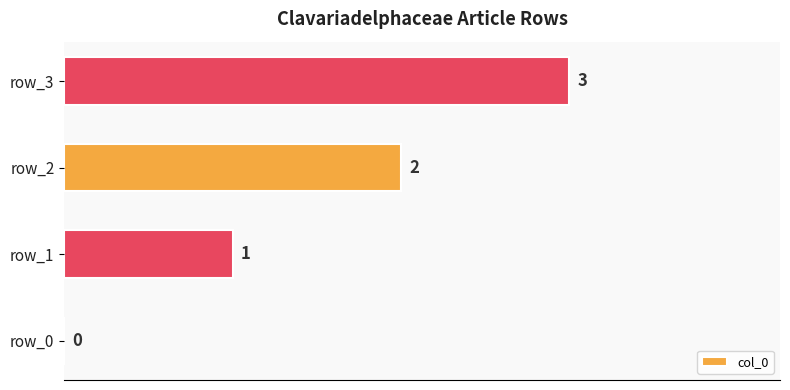

At which category does the chart reach its peak across all series?

row_3